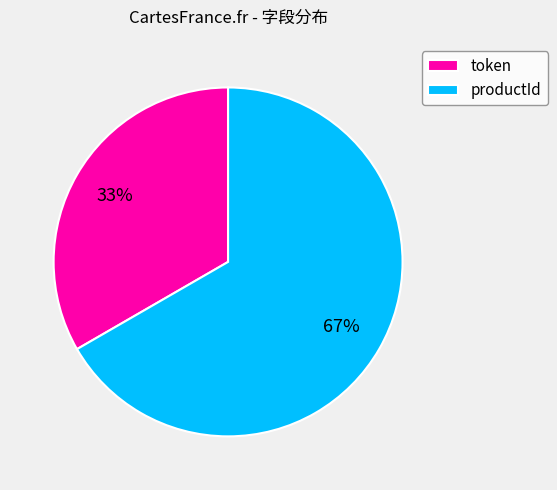

Which has a higher value, token or productId?

productId